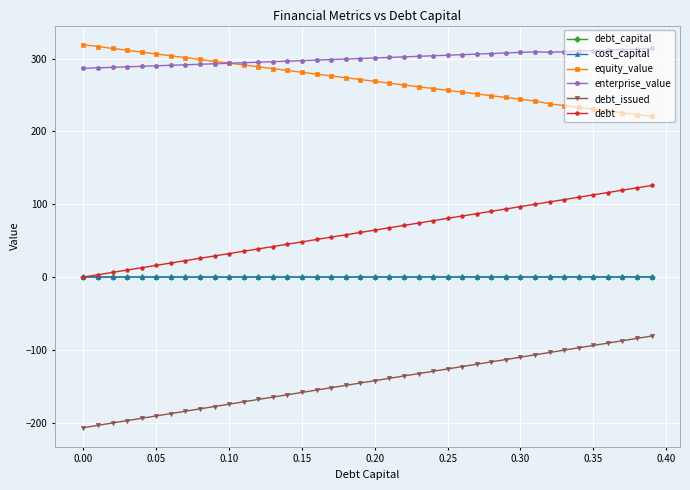

At how many categories does at least one series exceed 168?

40